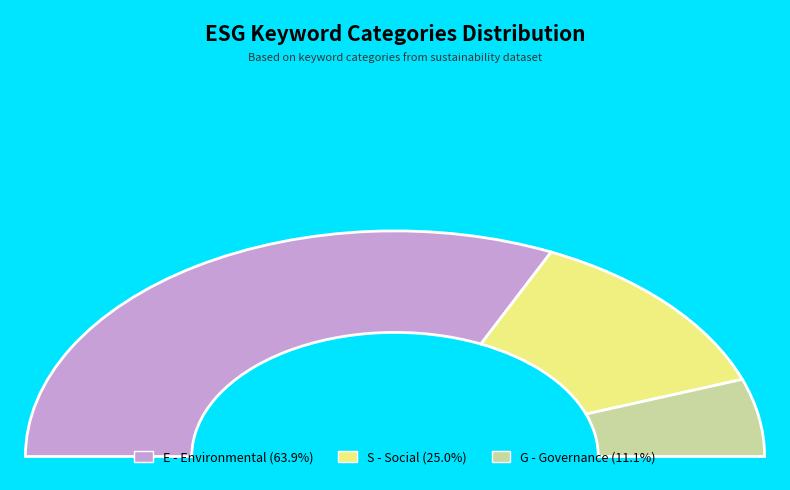

How many segments does this pie chart have?

3